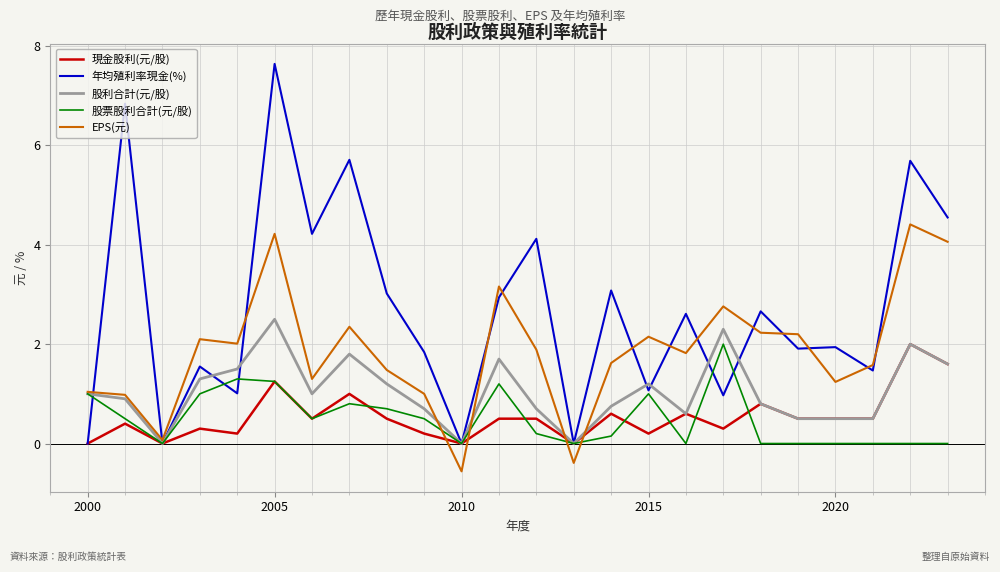

What are all the series names shown in the legend?

現金股利(元/股), 年均殖利率現金(%), 股利合計(元/股), 股票股利合計(元/股), EPS(元)